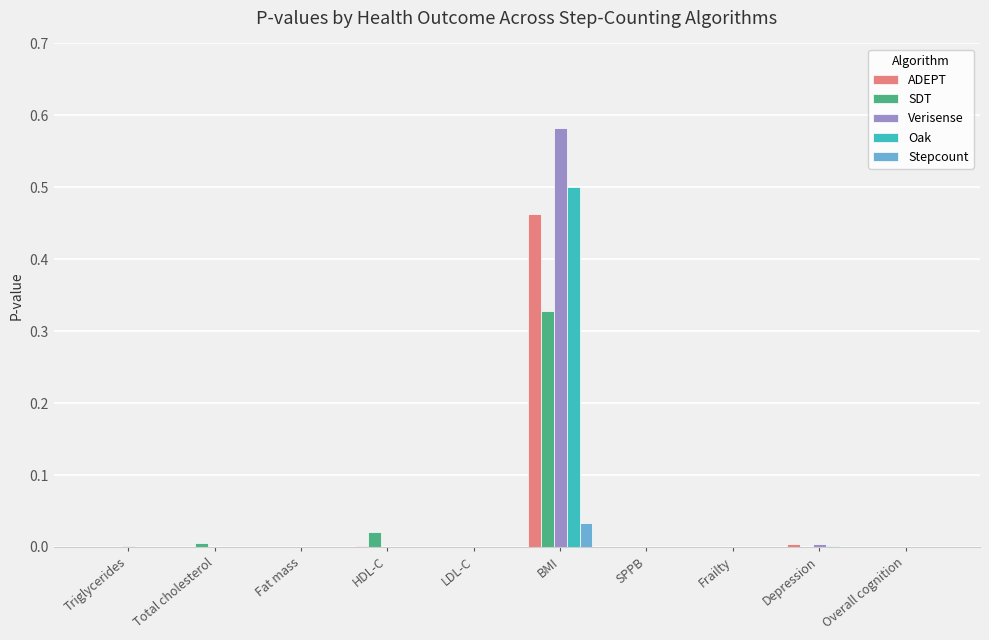

How many categories are shown in the chart?

10